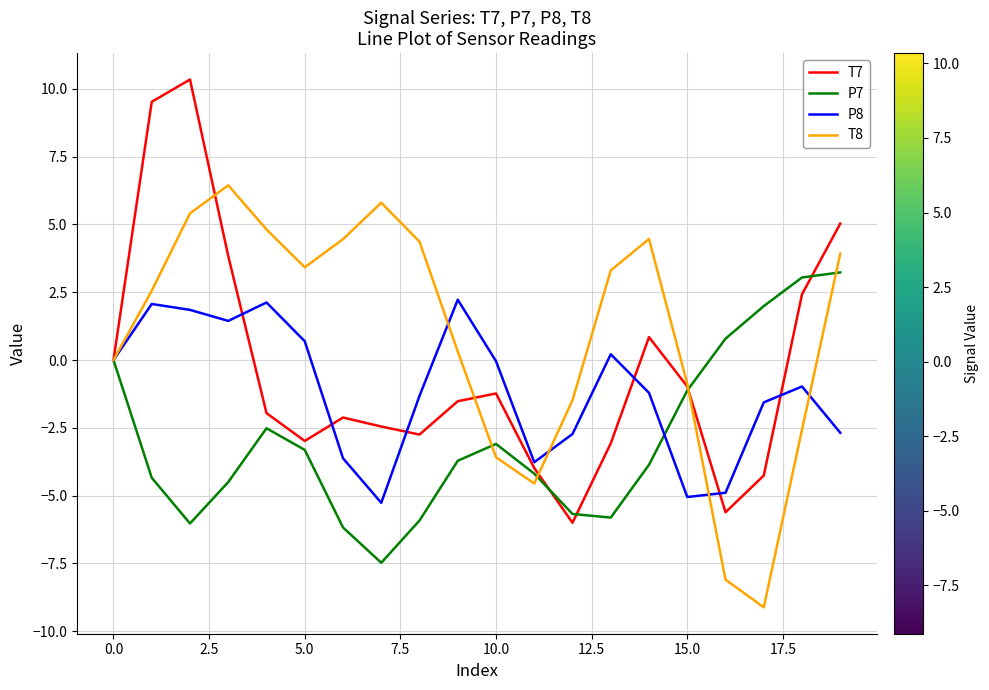

What is the maximum value for T8?

6.4